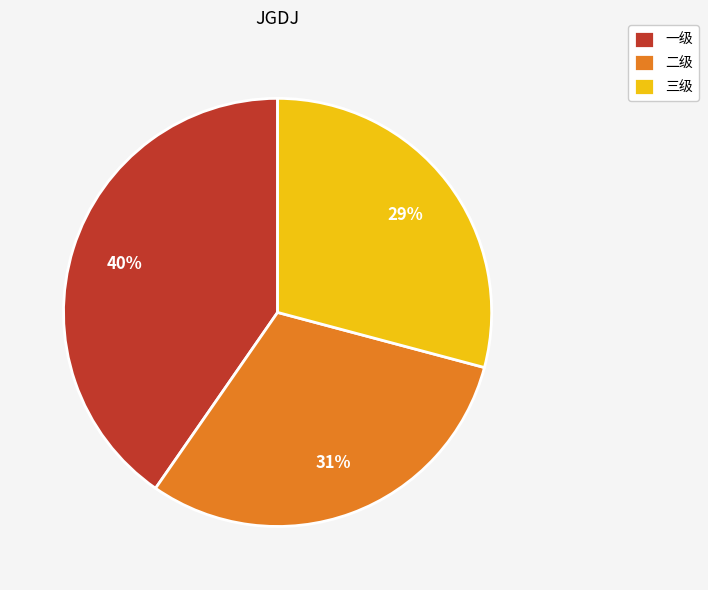

Which has a higher value, 三级 or 二级?

二级